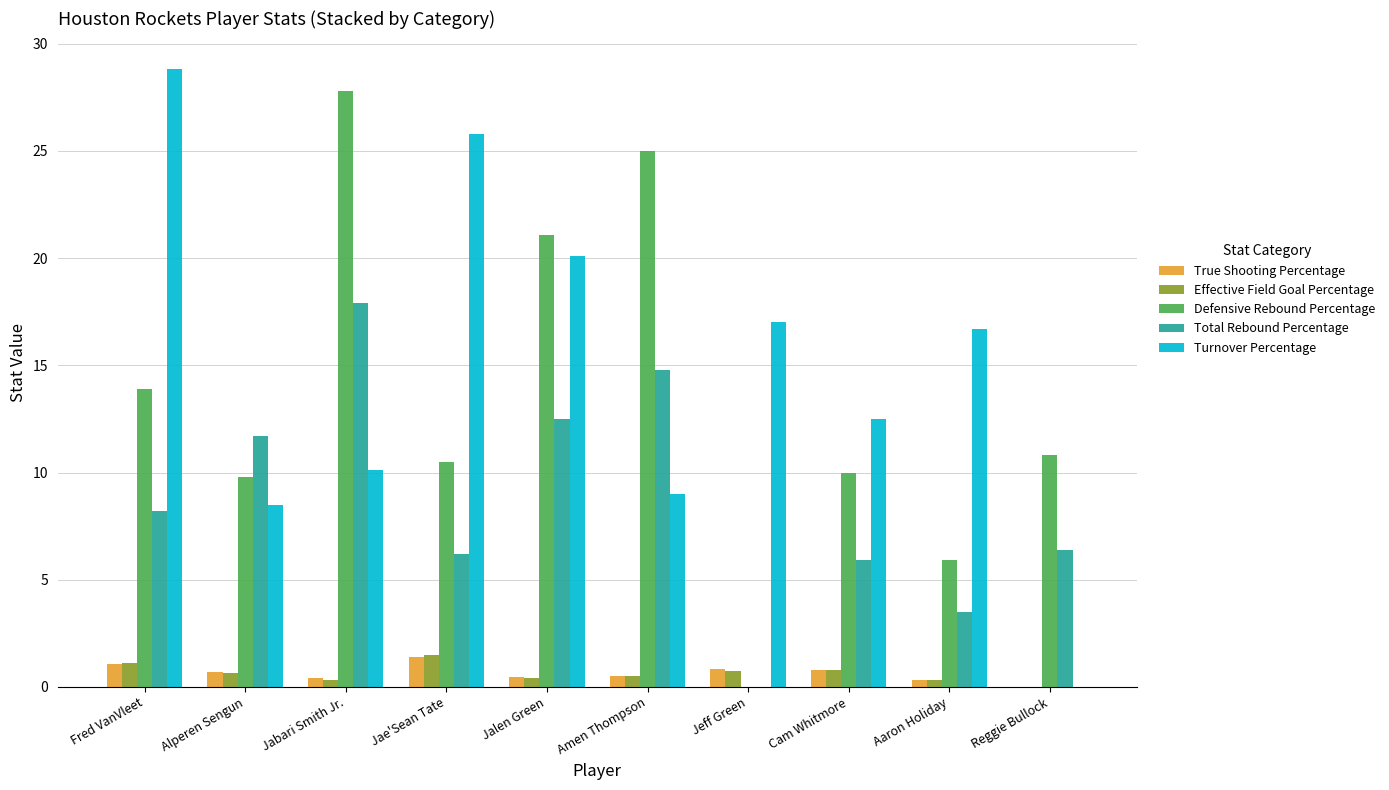

How many categories are shown in the chart?

10